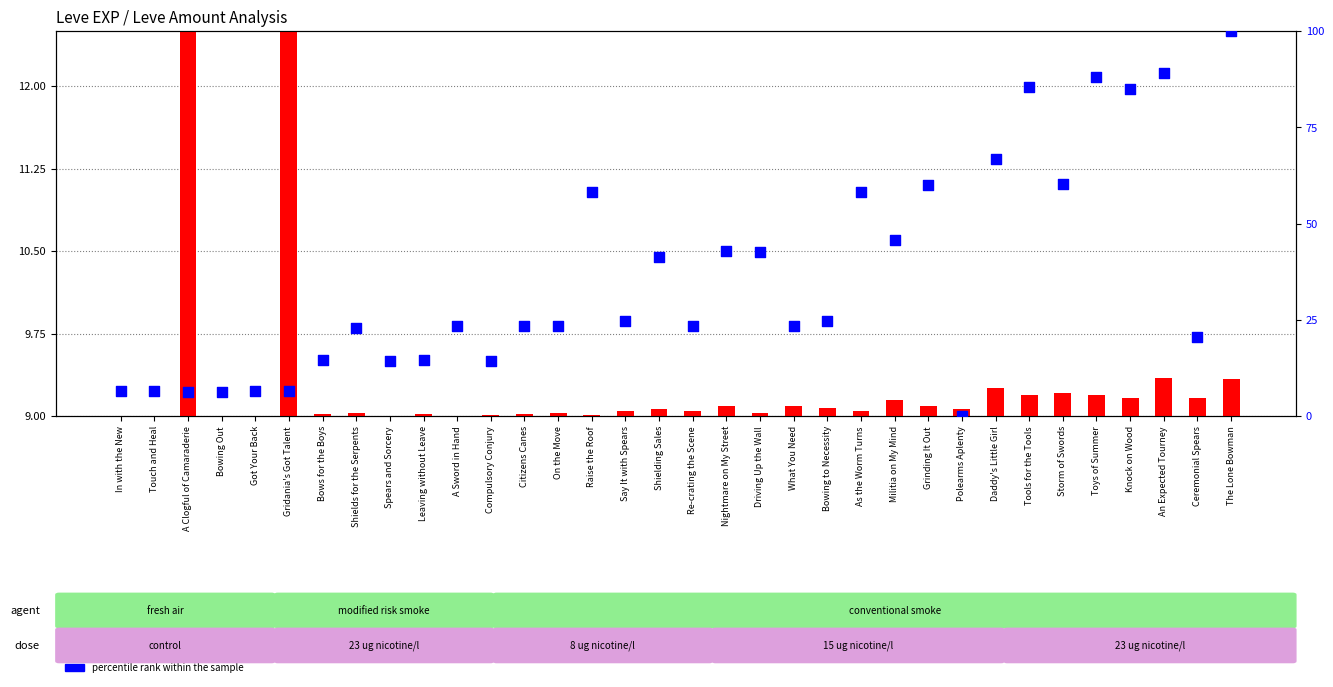

Which series reaches the maximum Y coordinate?

percentile rank within the sample